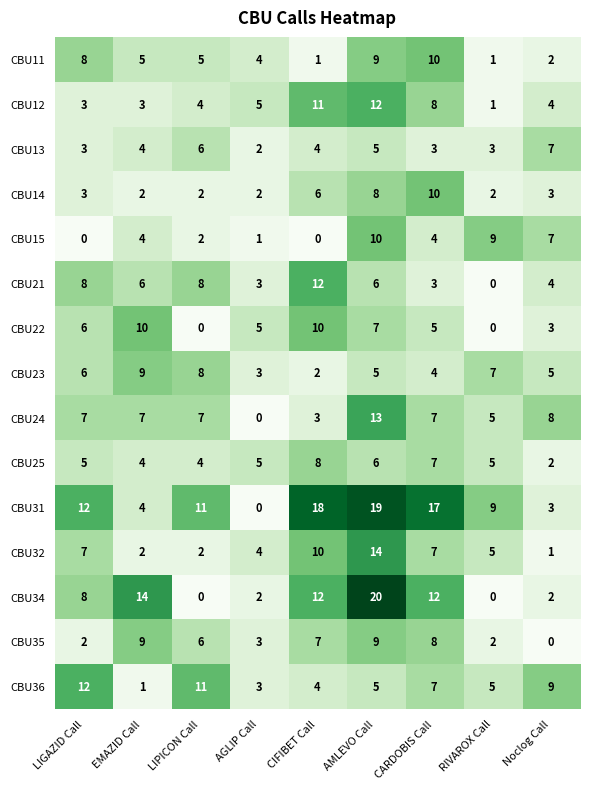

What is the difference between the maximum and minimum values in the CBU23 series?

7